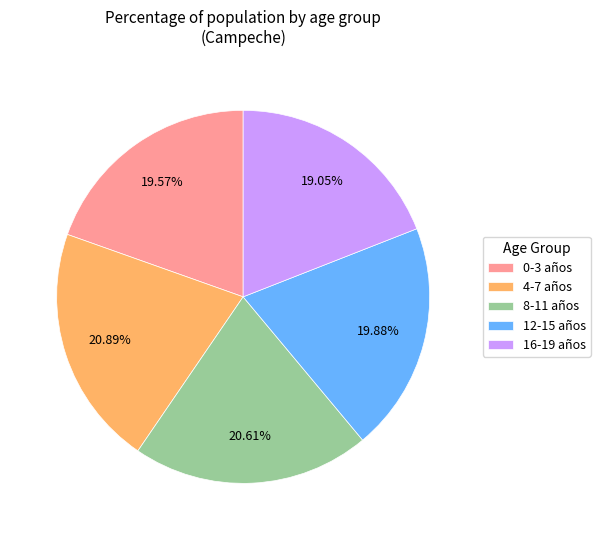

Which category has the smallest portion of the pie?

16-19 años